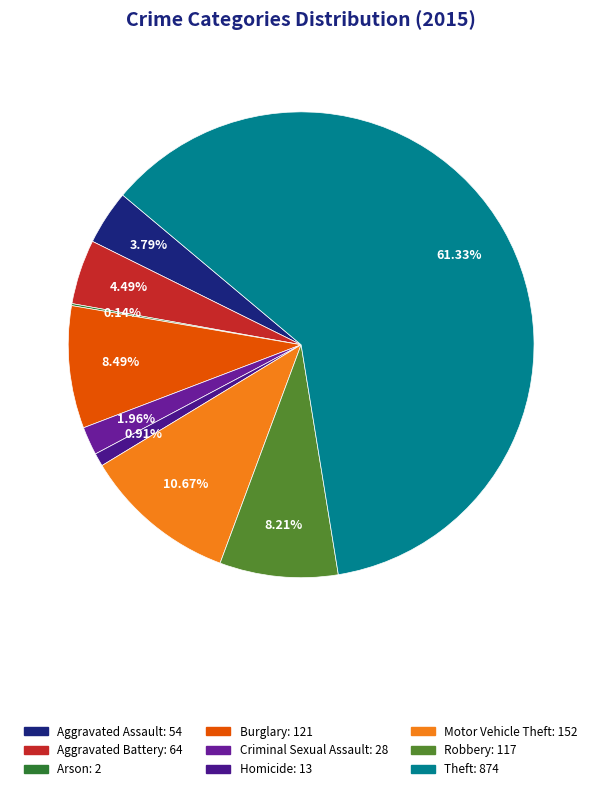

Approximately how many times larger is the value at Homicide compared to Aggravated Battery?

0.2